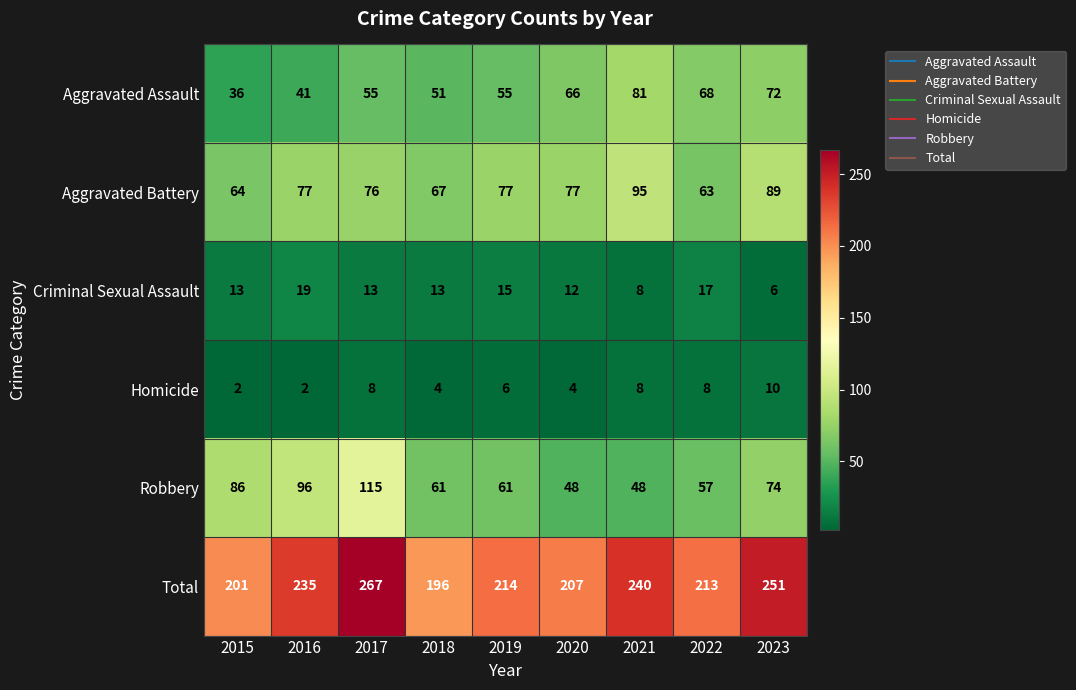

Which series has the widest spread of values?

Total